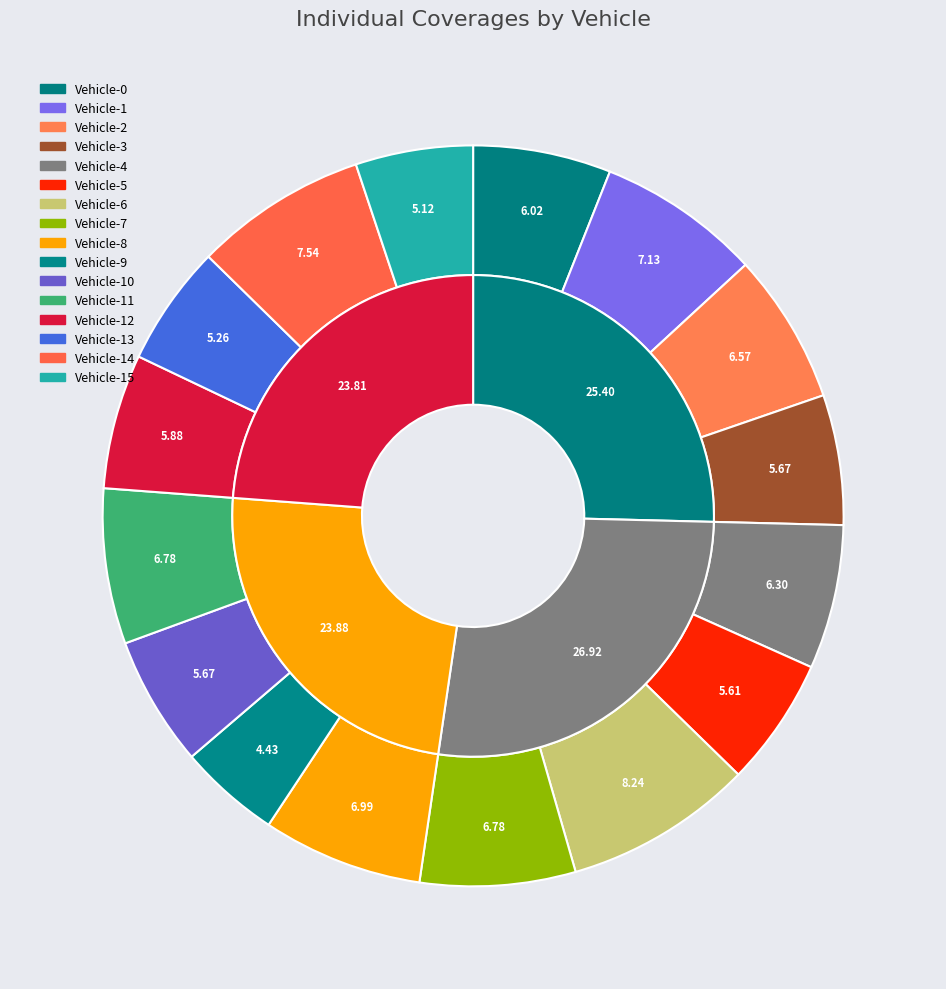

Is it true that Vehicle-9 is 1% of the pie?

False